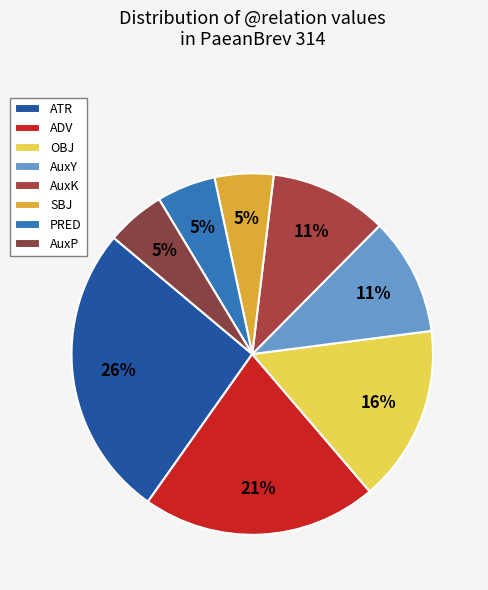

How many slices are in this pie chart?

8